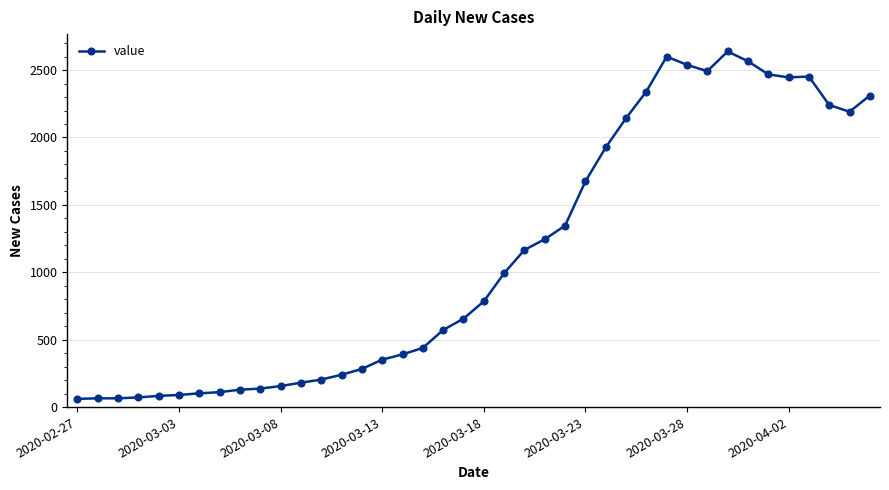

What is the difference between the maximum and minimum values?

2577